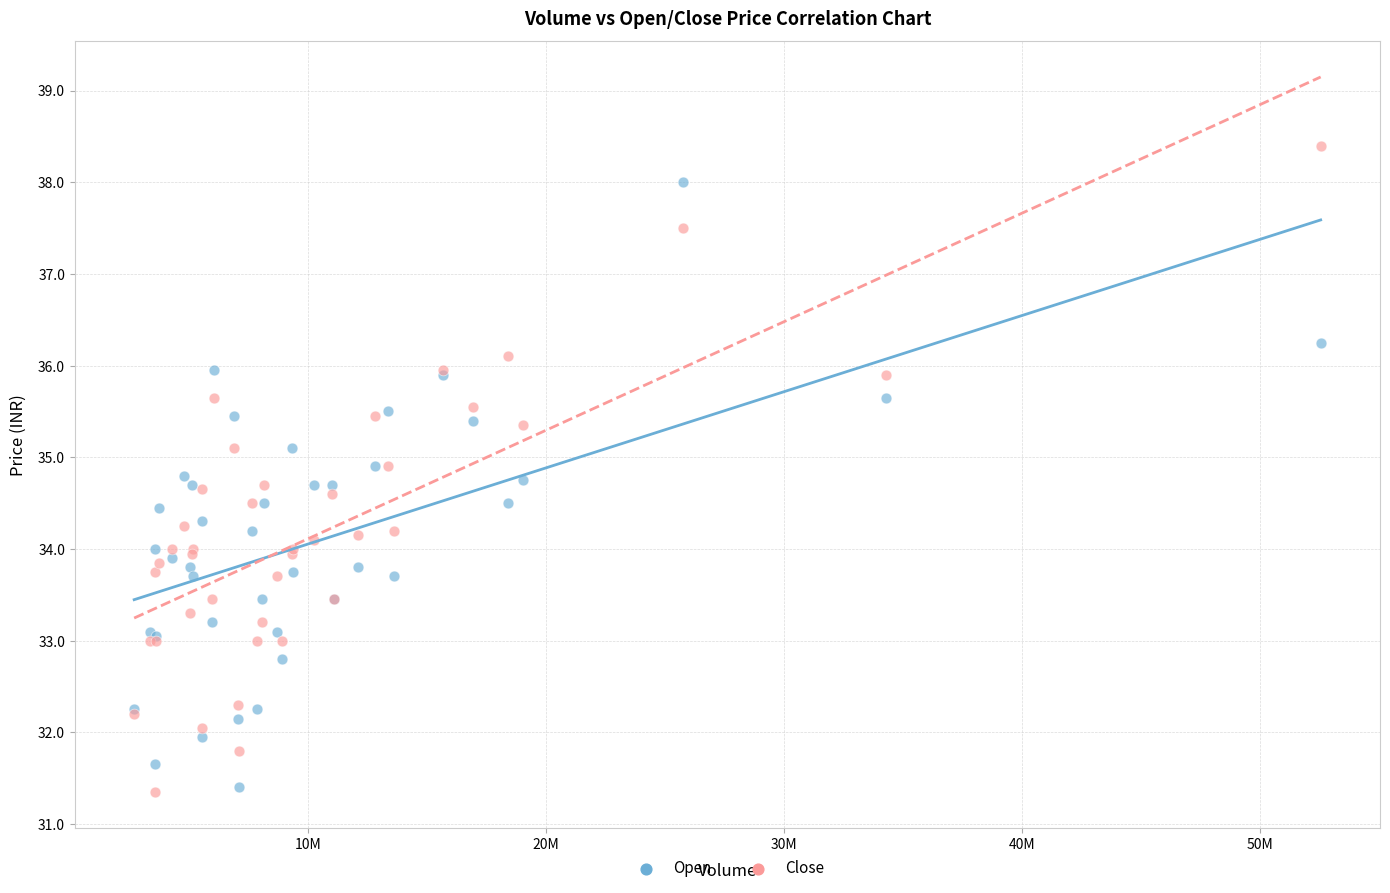

Which series has the largest Y range (max minus min)?

Close